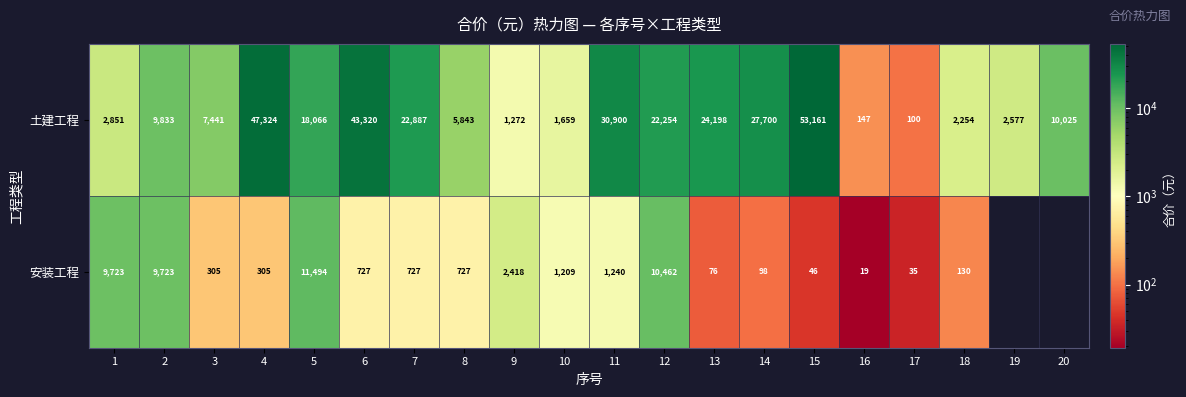

Is the value of 安装工程 at 16 greater than the value of 土建工程 at 13?

No